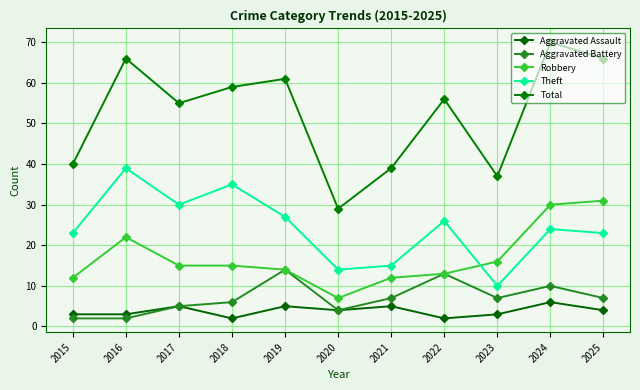

How many data points in Robbery are less than 15?

5